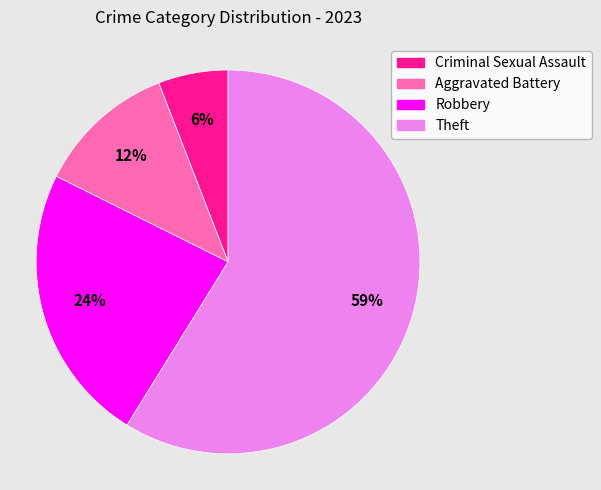

To the nearest percent, what is the average slice percentage?

25%